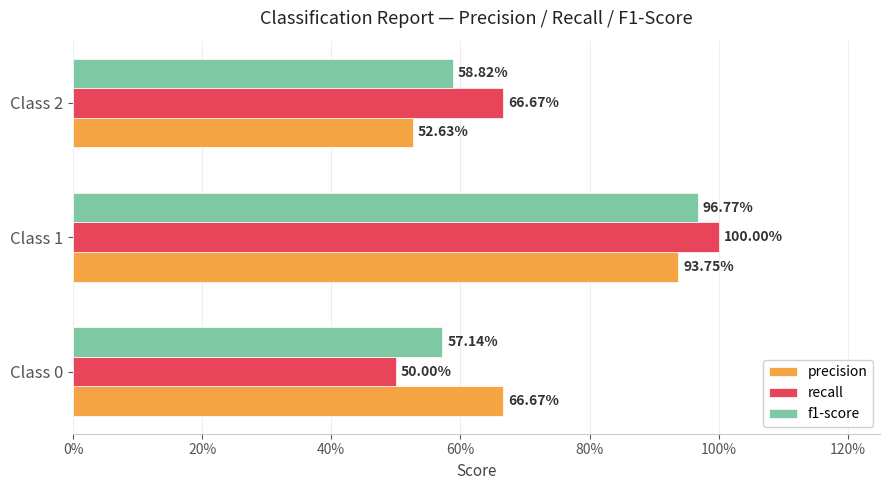

What are all the series names shown in the legend?

precision, recall, f1-score